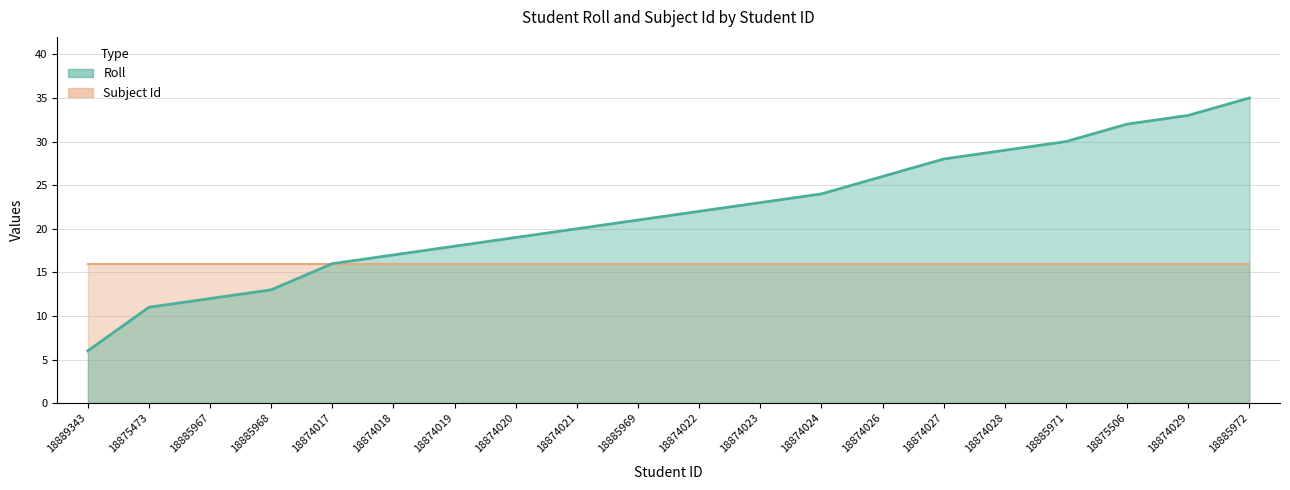

How many data points are above 22?

9